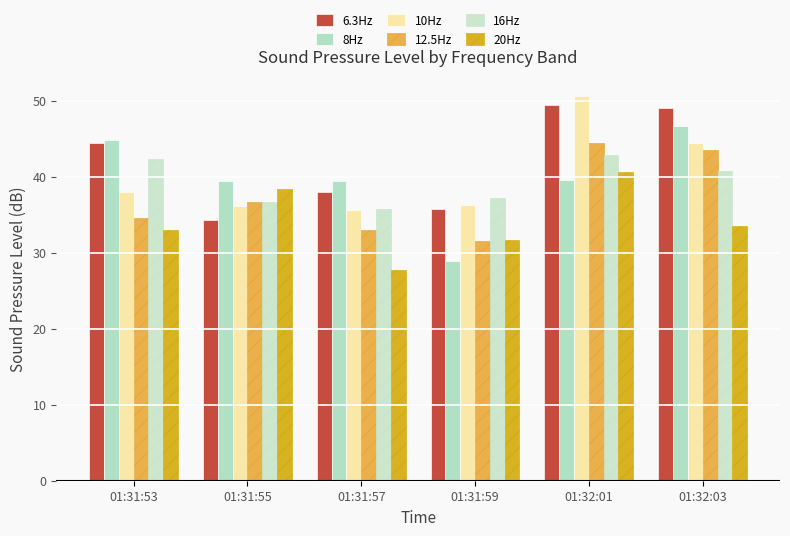

What is the label of the 1st bar from the left?

01:31:53